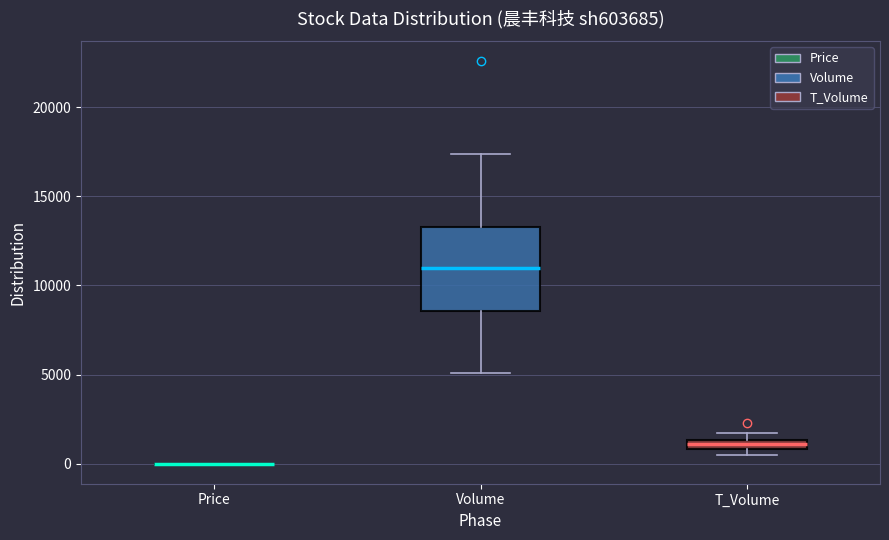

Where is the lower edge of the box for T_Volume on the y-axis? The values are not printed on the chart, so give them approximately, as read against the axis.

1000